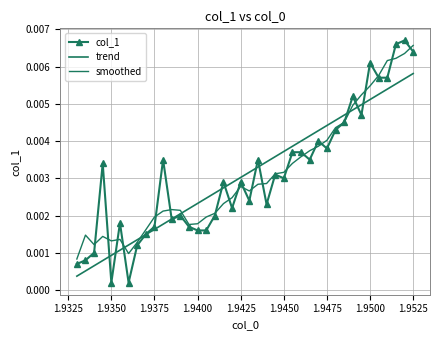

What is the sum of all col_1 values?

0.1